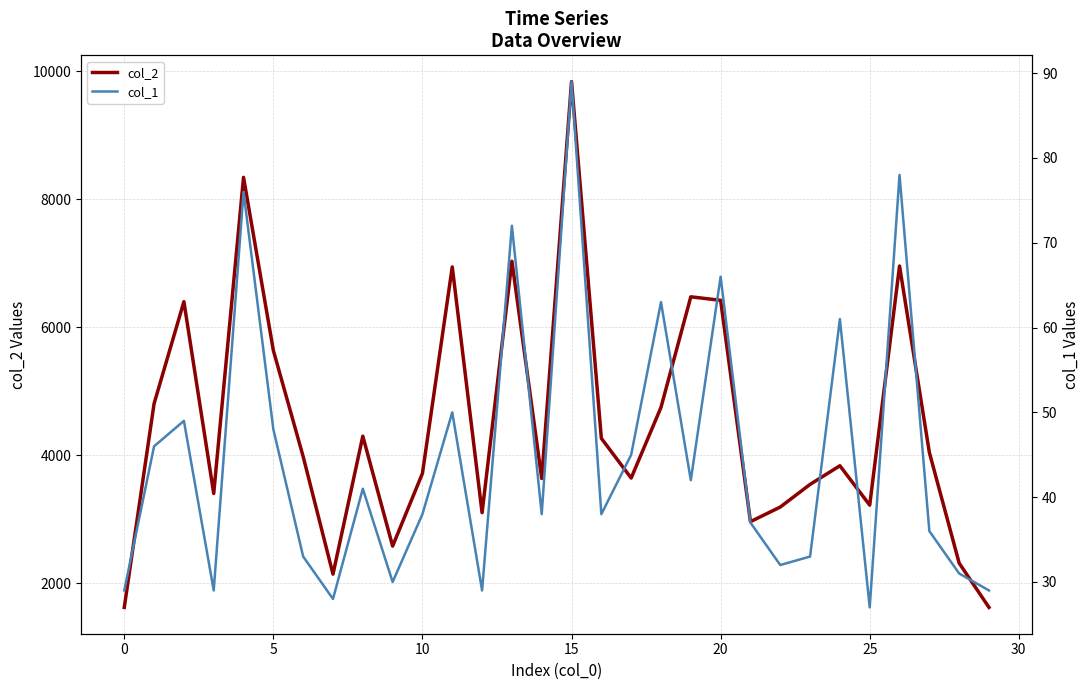

Reading right to left, list all the values displayed in this chart.

col_2: 1624	2316	4045	6957	3222	3837	3546	3192	2964	6421	6476	4749	3645	4265	9837	3638	7032	3104	6943	3718	2582	4299	2144	3980	5638	8342	3404	6400	4807	1624
col_1: 29	31	36	78	27	61	33	32	37	66	42	63	45	38	89	38	72	29	50	38	30	41	28	33	48	76	29	49	46	29